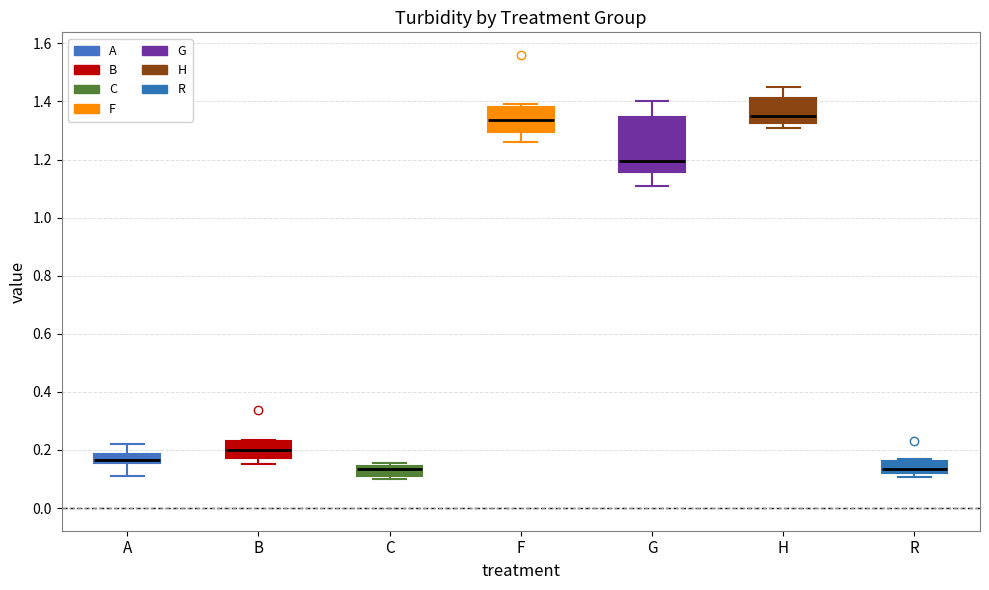

Which box is the tallest, from its lower edge to its upper edge?

G